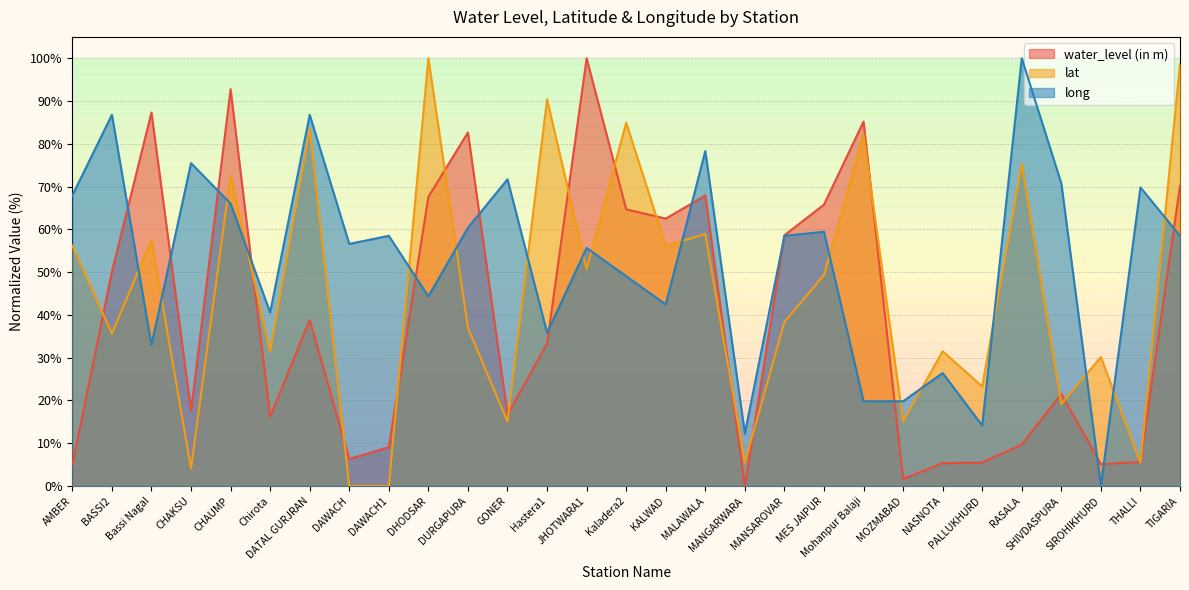

At which category does water_level (in m) reach its first local peak?

Bassi Nagal